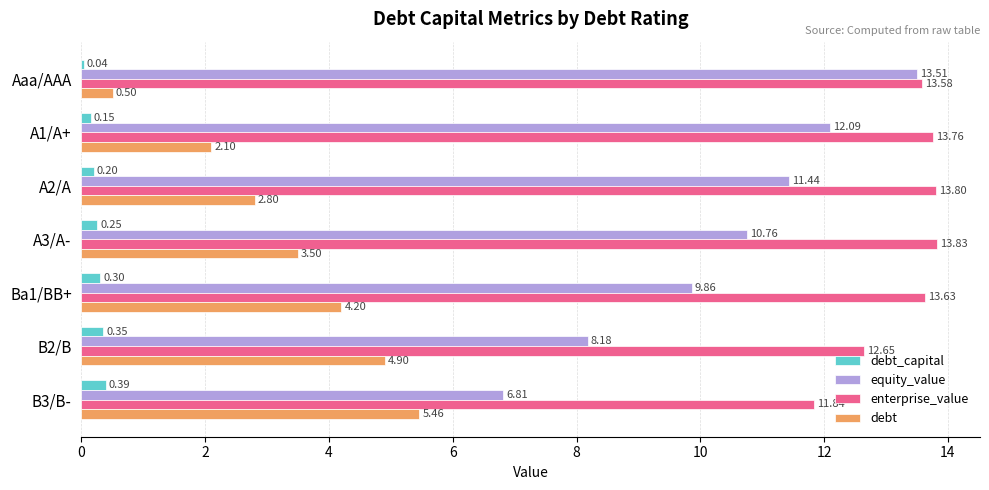

What is the sum of all equity_value values?

72.7